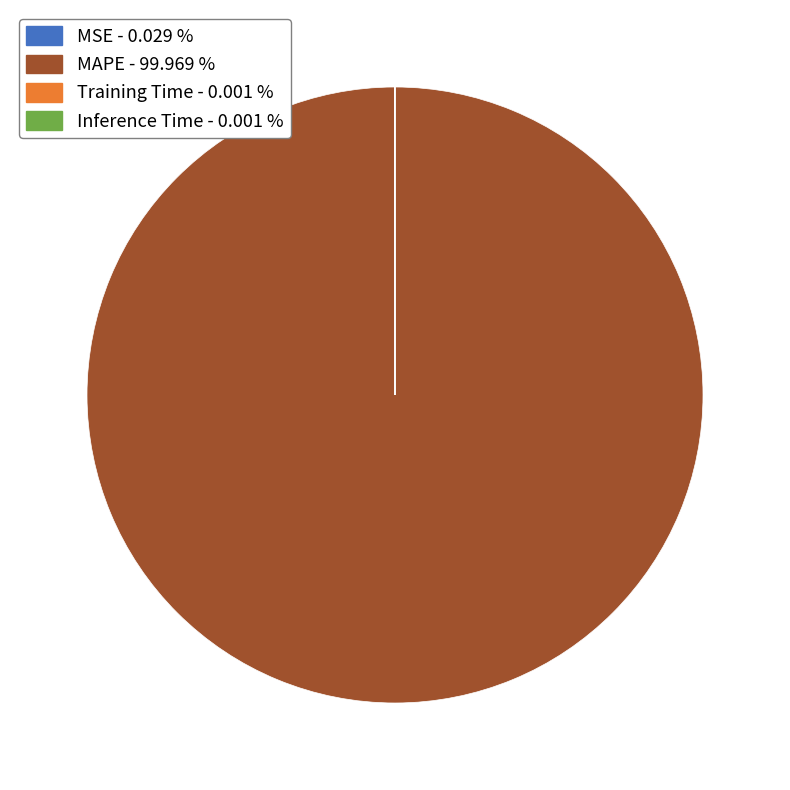

Is there any slice that represents more than half of the pie?

Yes